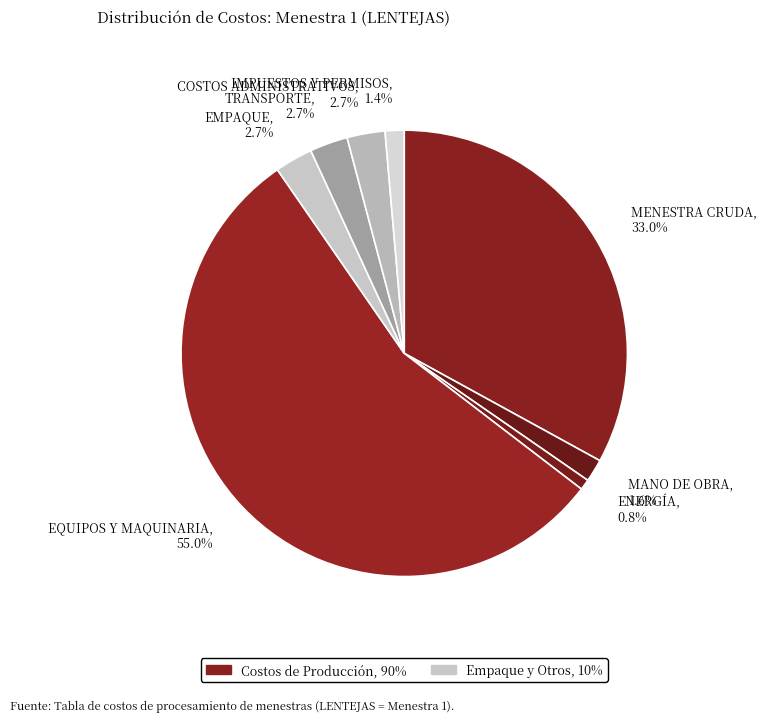

The EQUIPOS Y MAQUINARIA slice represents 55% of the pie. True or false?

True